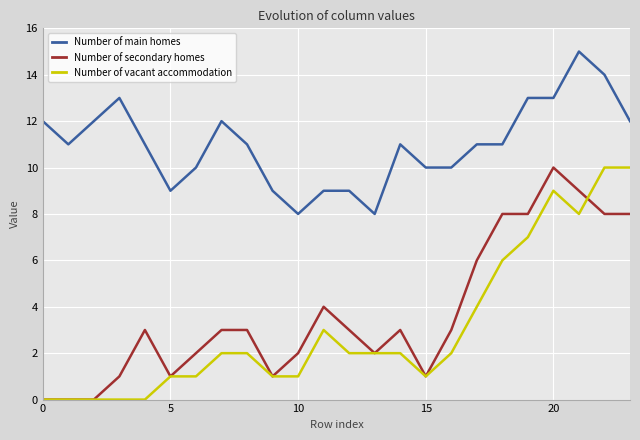

What is the difference between the maximum and minimum values in the Number of vacant accommodation series?

10